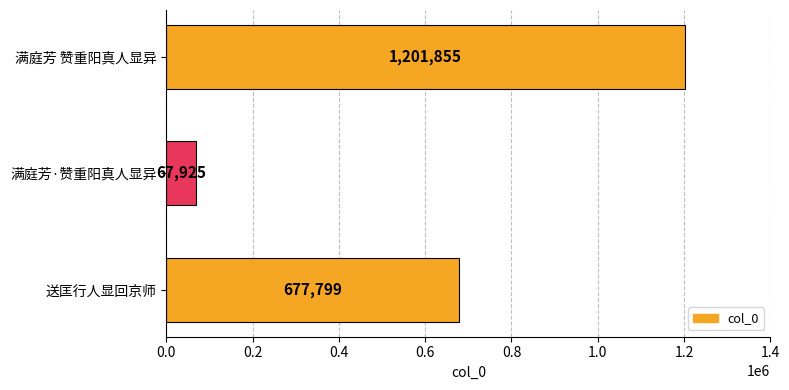

Read the value at 满庭芳 赞重阳真人显异.

1201855